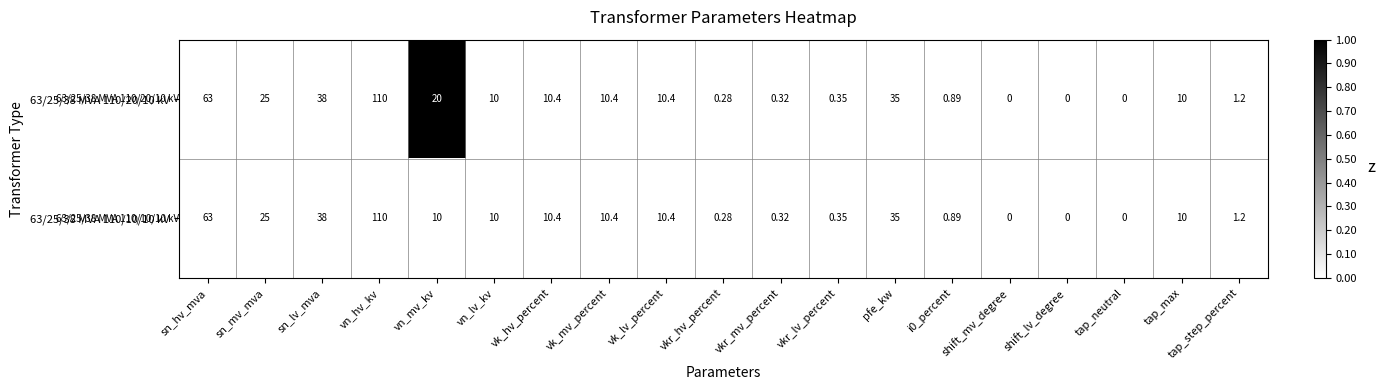

Which label corresponds to the largest value in the chart?

vn_hv_kv